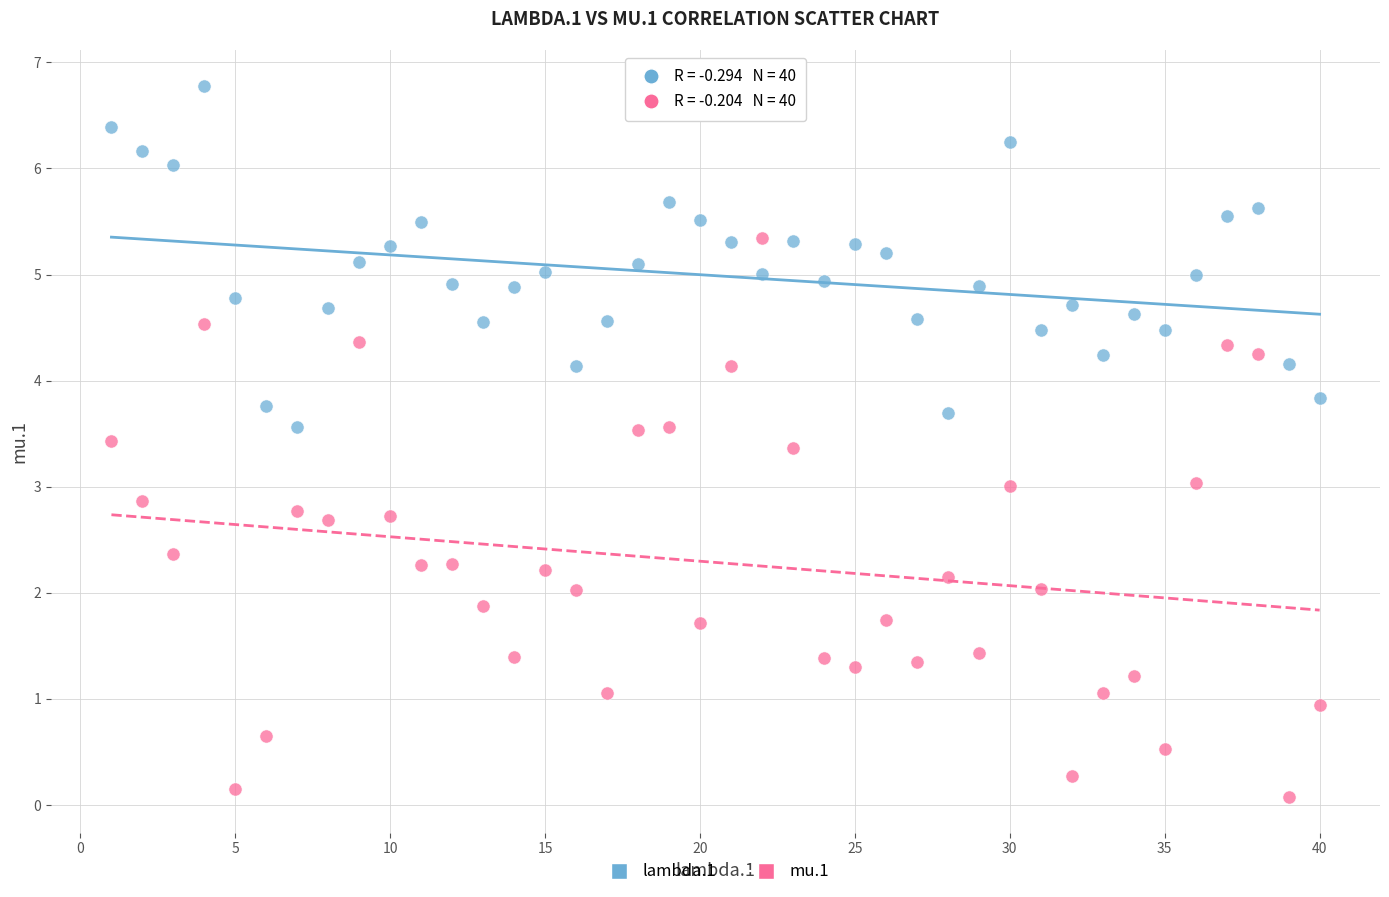

Across all data points, what is the range of X values (max minus min)?

39.0